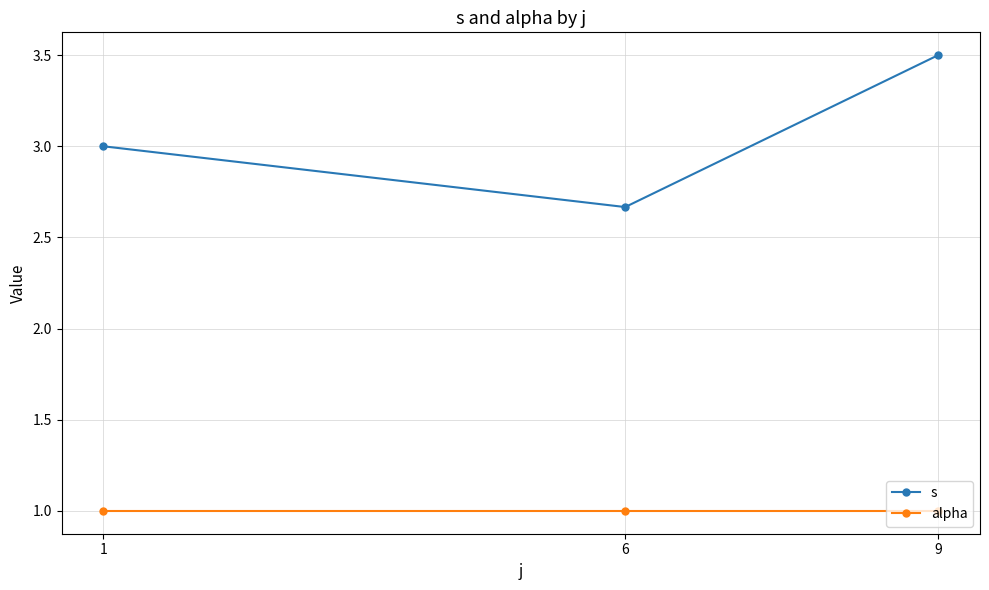

What is the spread (max minus min) of values at 6?

1.7